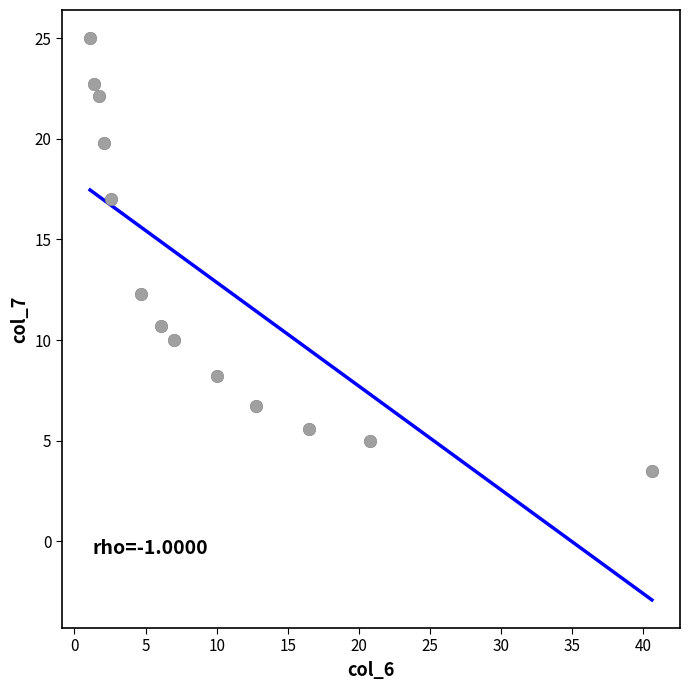

What is the range of Y values (max minus min)?

21.5